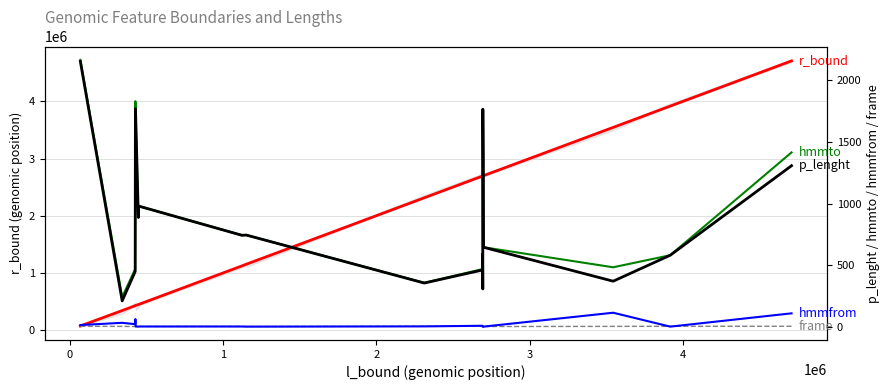

How many data points in hmmfrom are above 1?

8